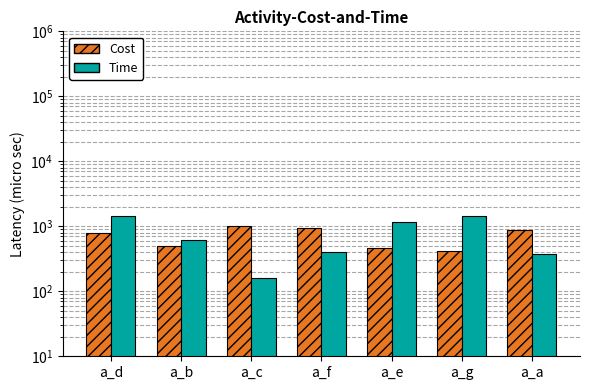

Reading right to left, extract all data points from this chart.

Cost: 886.0	418.3	470.9	953.6	995.4	505.4	802.6
Time: 372.4	1432.0	1160.9	404.8	161.6	624.1	1443.2